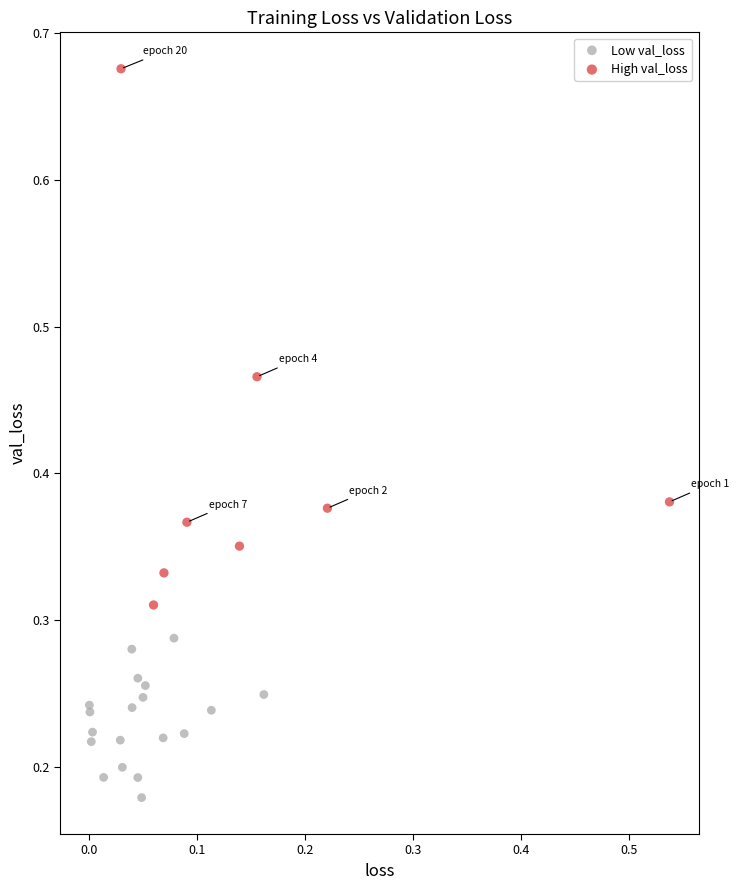

Which series contains the lowest Y value?

Low val_loss